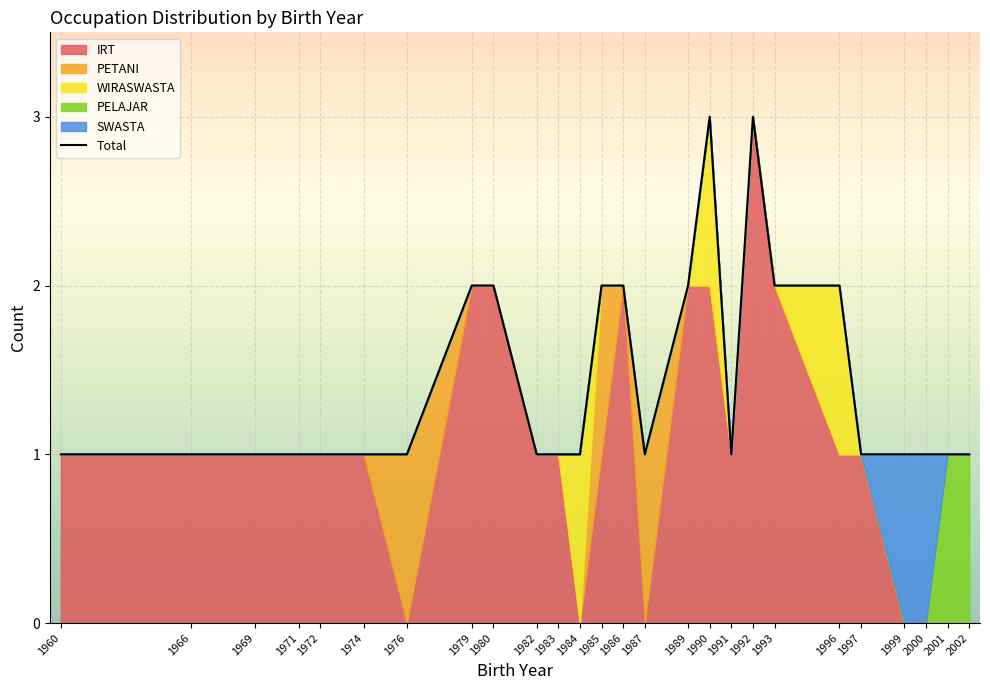

Reading right to left, extract all data points from this chart.

1	1	1	1	1	2	2	3	1	3	2	1	2	2	1	1	1	2	2	1	1	1	1	1	1	1